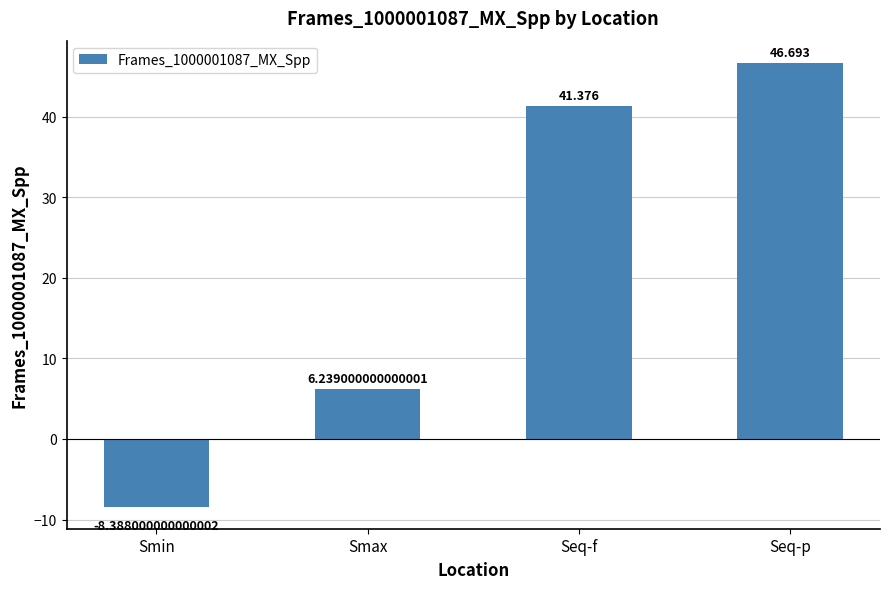

Between Seq-p and Smax, which is larger?

Seq-p